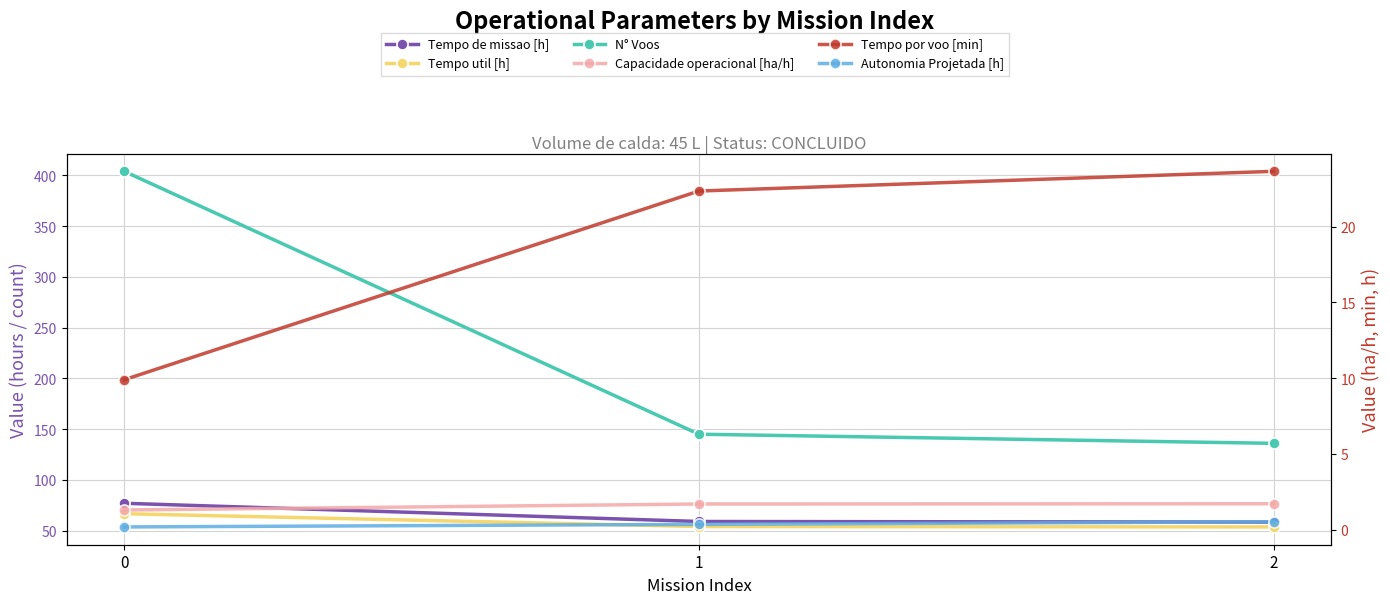

Which series has the largest range (max minus min)?

N° Voos